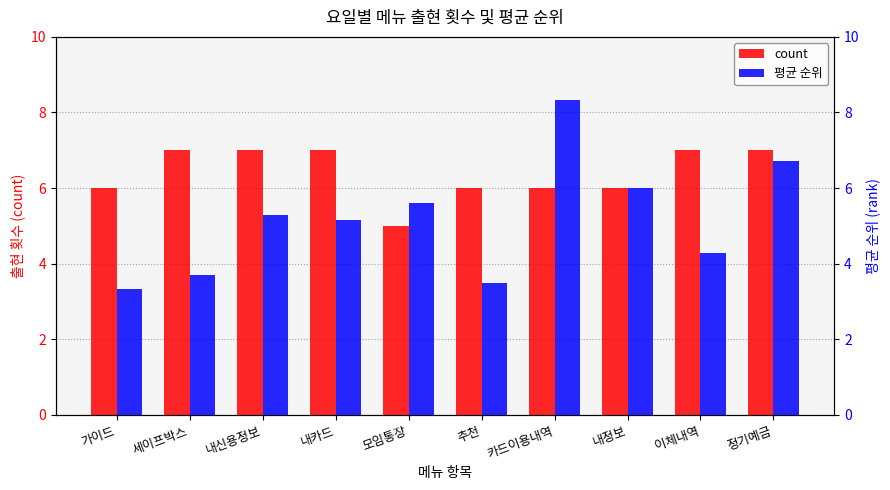

How many values in the 평균 순위 series are below 5?

4